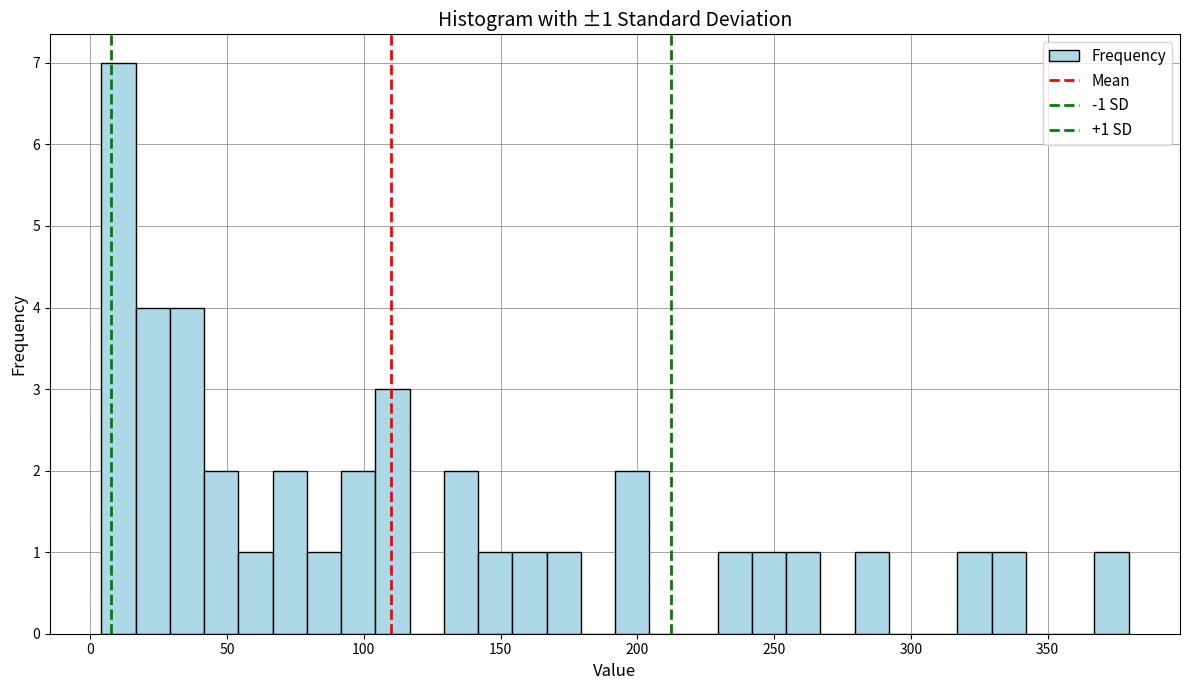

Read against the x-axis, roughly where is the centre of the tallest bar?

10